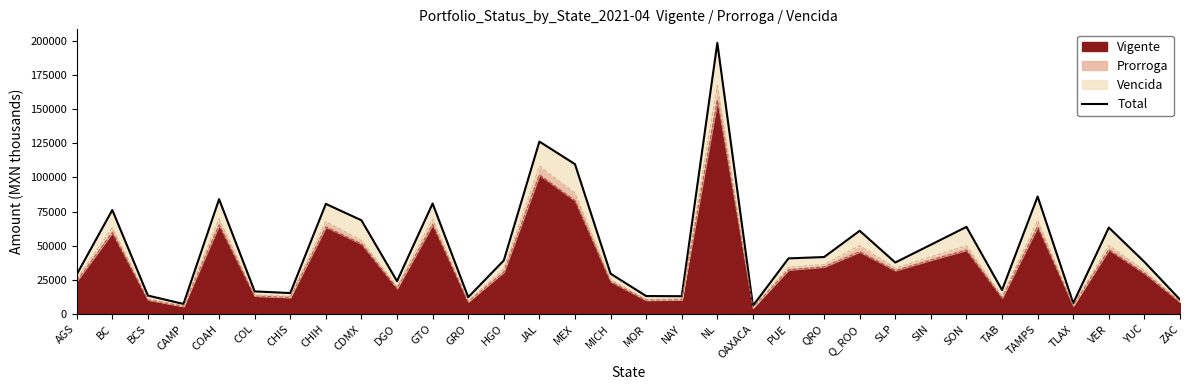

Reading right to left, extract all data points from this chart.

ZAC=10636.4	YUC=38209.8	VER=63333.4	TLAX=7984.1	TAMPS=86057.1	TAB=17625.9	SON=63833.1	SIN=50790.1	SLP=37772.7	Q_ROO=60973.3	QRO=41772.6	PUE=40785.6	OAXACA=6114.1	NL=198442.4	NAY=13112.0	MOR=13230.0	MICH=29622.0	MEX=109733.2	JAL=126250.0	HGO=39278.7	GRO=12374.8	GTO=80923.9	DGO=24124.8	CDMX=68660.5	CHIH=80648.0	CHIS=15411.7	COL=16628.3	COAH=84086.6	CAMP=7446.6	BCS=13570.1	BC=76168.6	AGS=29030.2